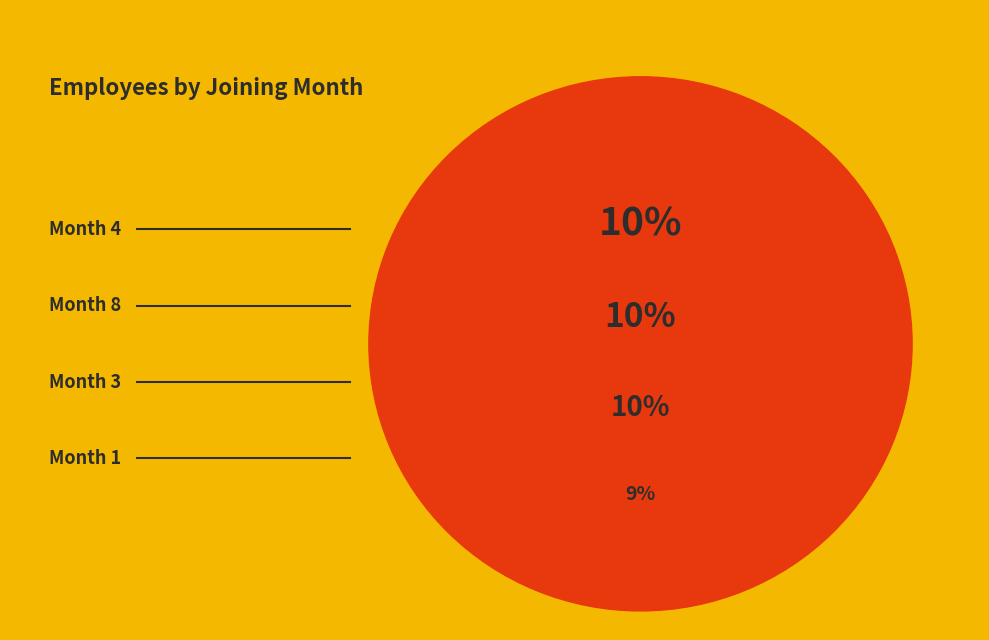

What percentage is the 2 slice, to the nearest percent?

11%